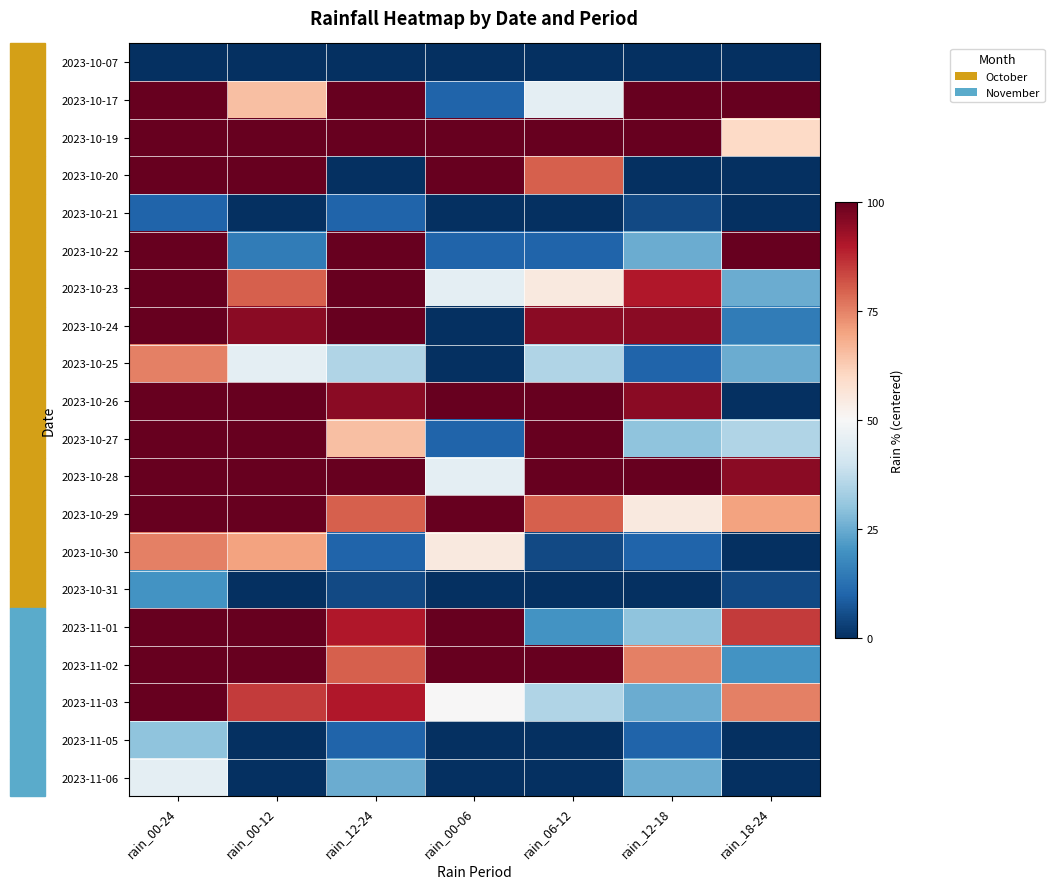

At which category is the sum across all series the highest?

rain_00-24